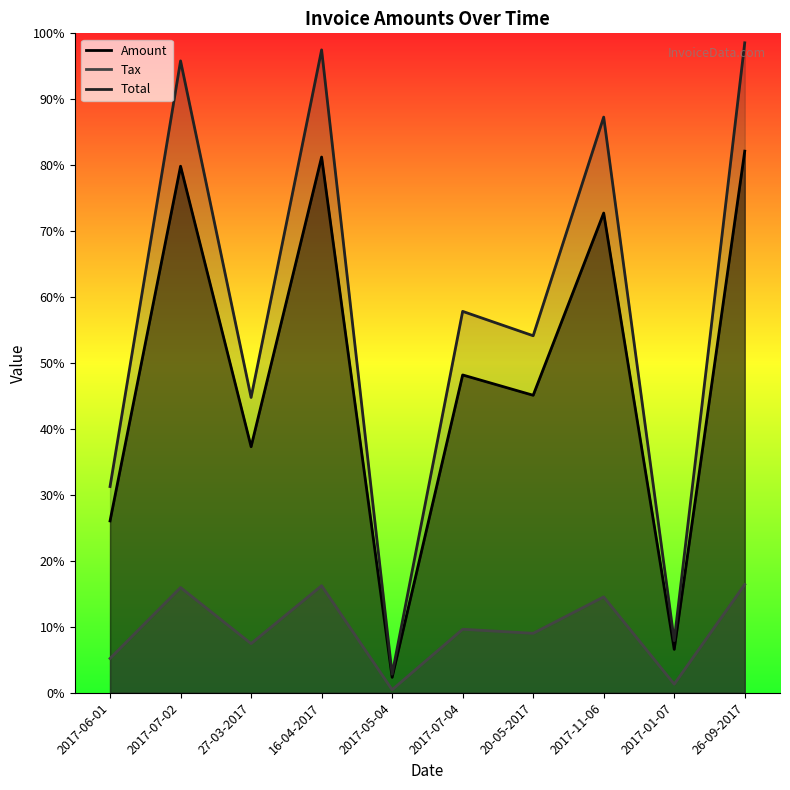

At how many categories does at least one series exceed 305991?

4